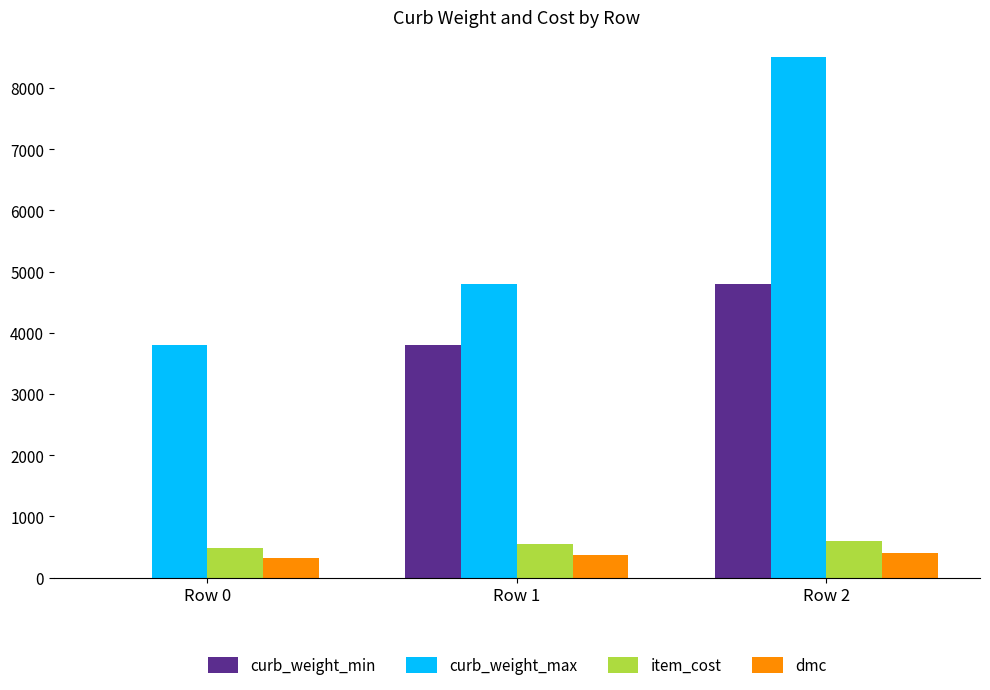

Is the value of dmc at Row 1 greater than the value of curb_weight_min at Row 0?

Yes